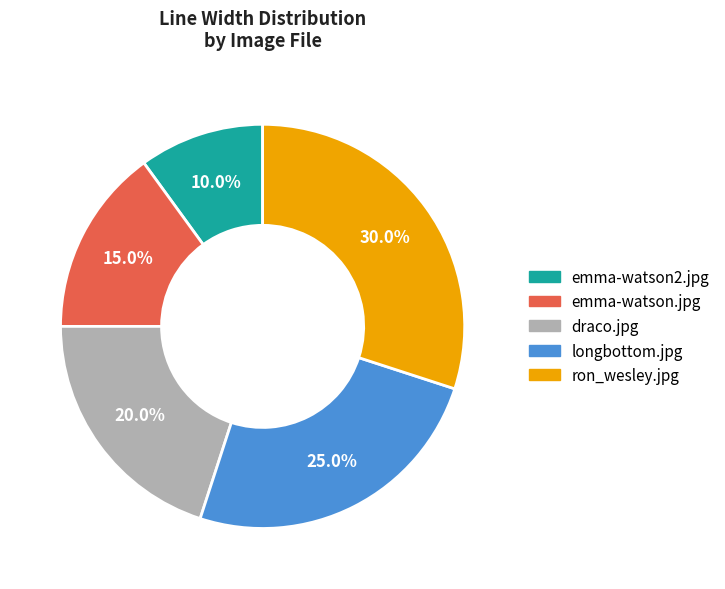

Which has a higher value, emma-watson.jpg or longbottom.jpg?

longbottom.jpg